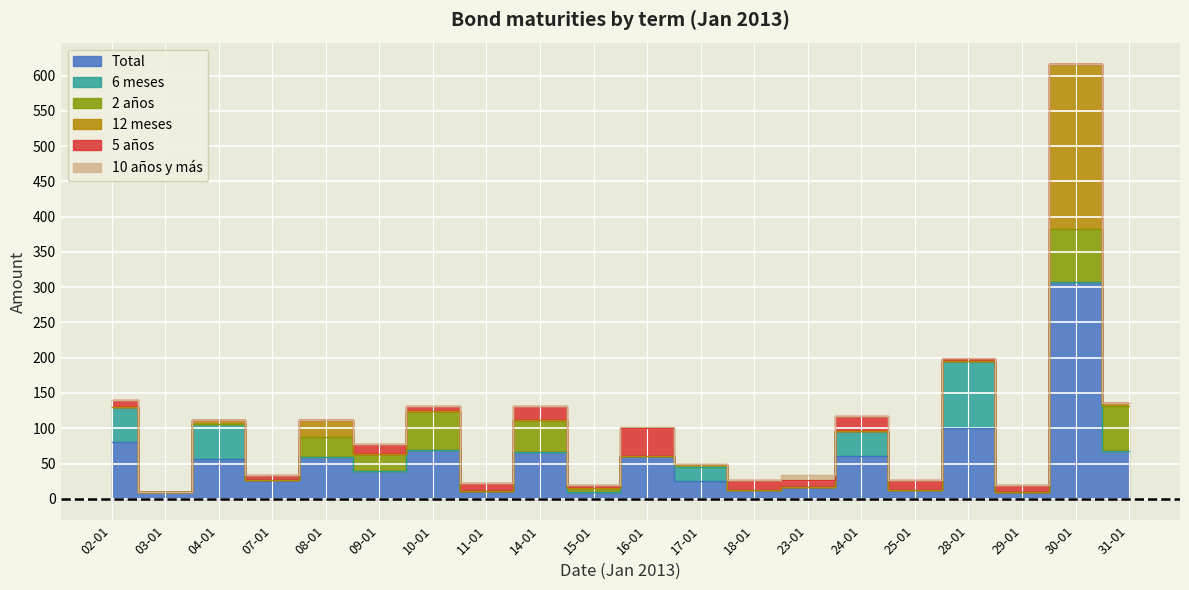

How many distinct data groups are displayed?

6